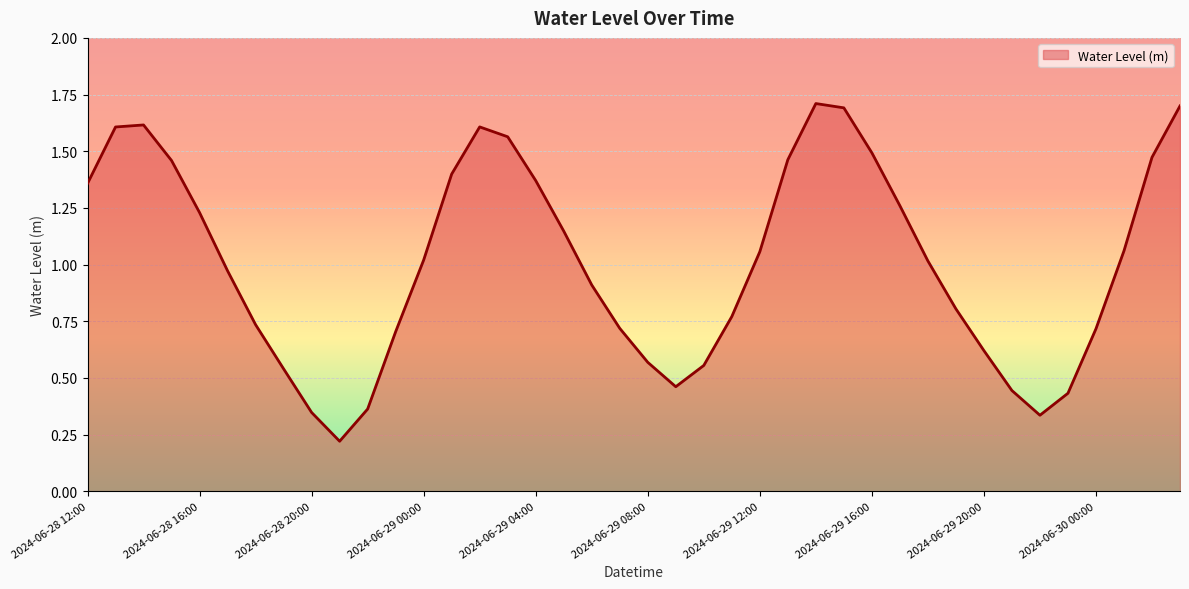

What is the greatest value displayed?

1.7